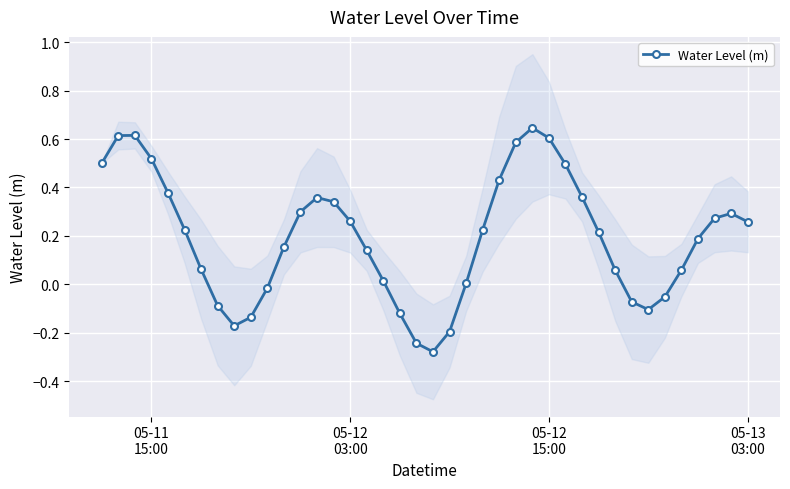

True or false: Water Level (m) has more than 0 interior local peaks.

True